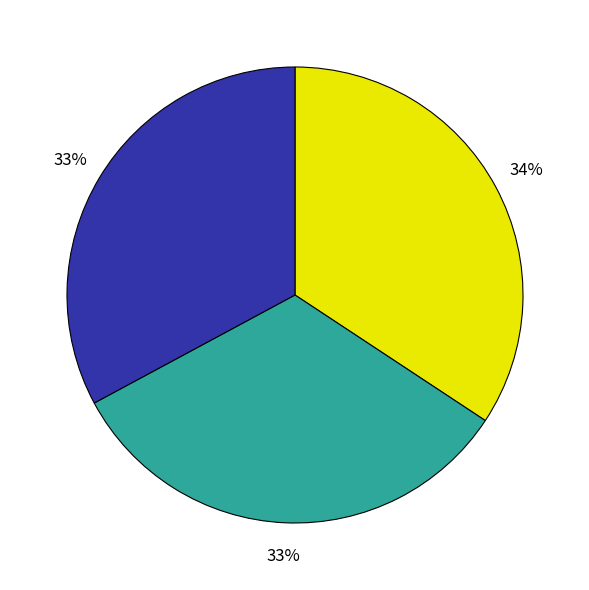

Is there any slice that represents more than half of the pie?

No